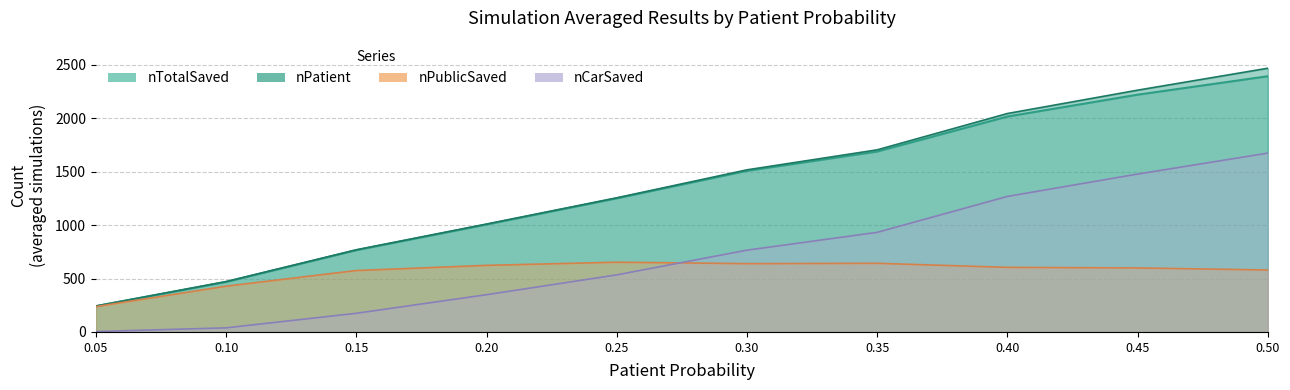

Between 0.2 and 0.4, which series saw the biggest shift?

nPatient